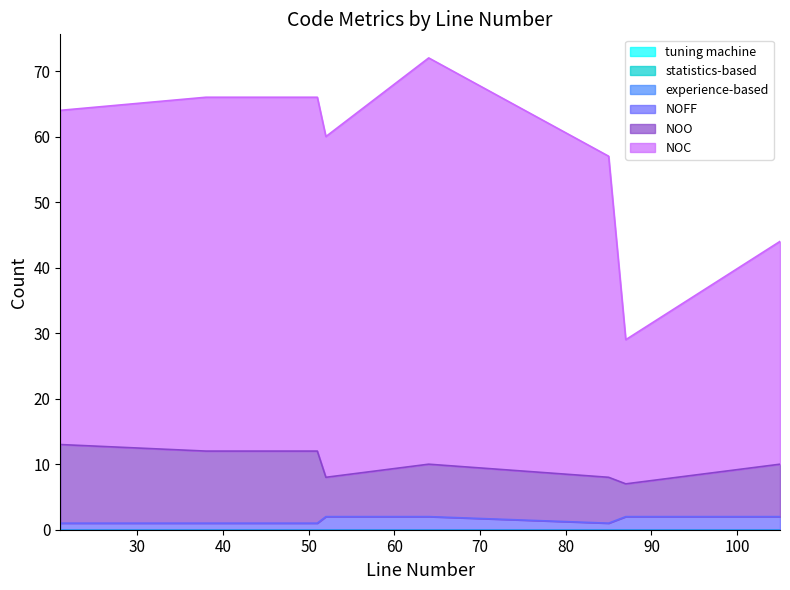

What is the average value of the NOFF series?

2